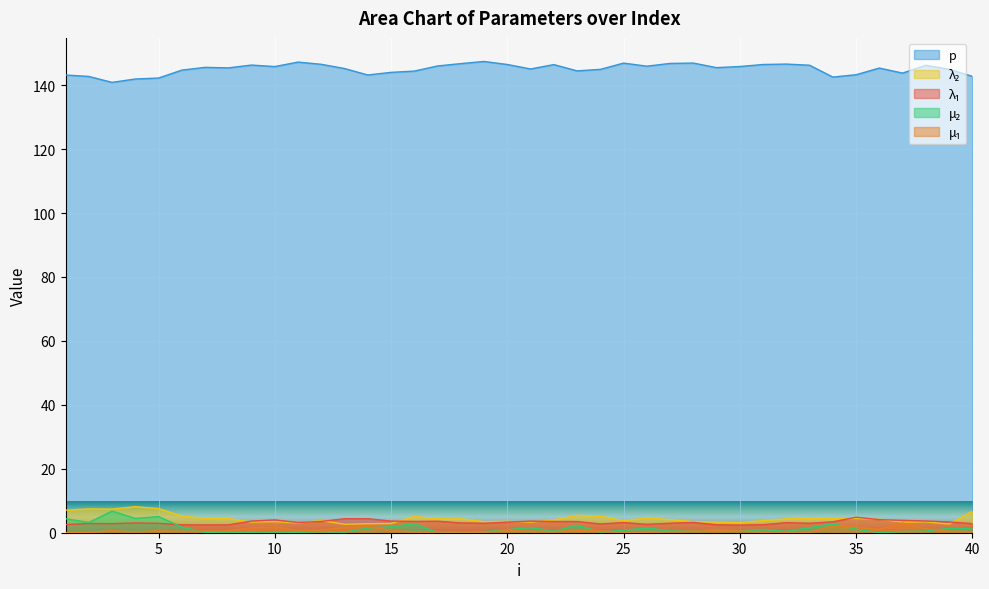

Which series has the largest range (max minus min)?

mu.2